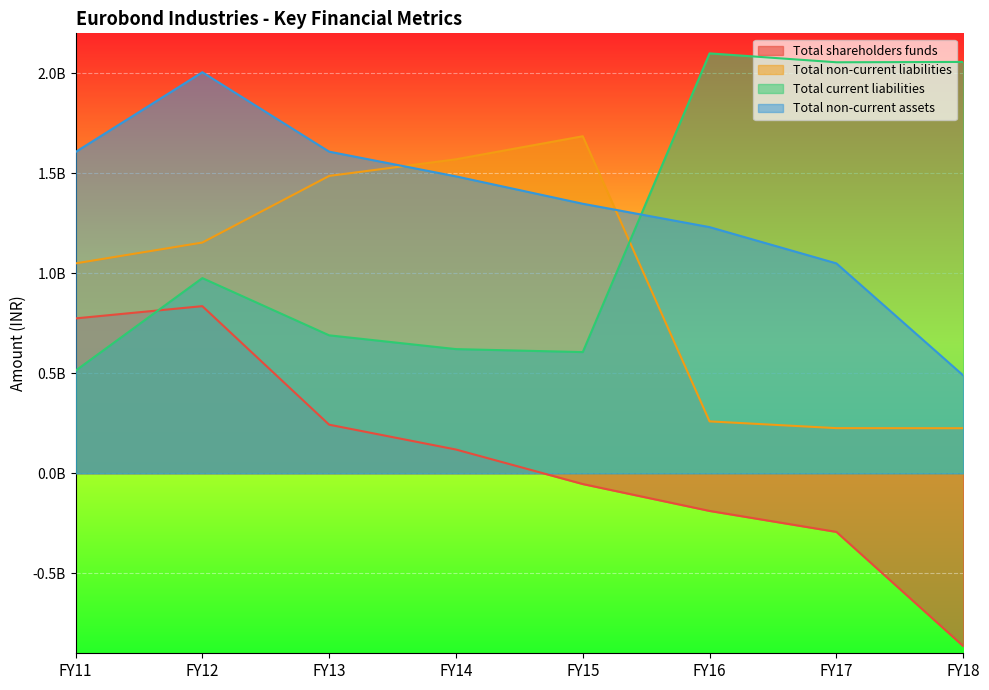

What is the value of the Total non-current liabilities point at the 1st from the left?

1049606398.0